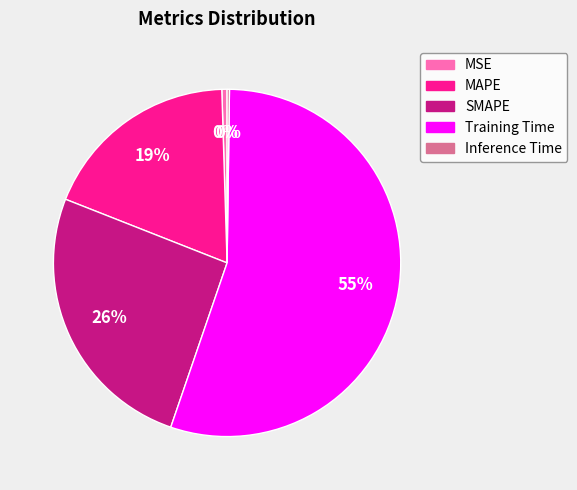

The MSE slice represents 10% of the pie. True or false?

False